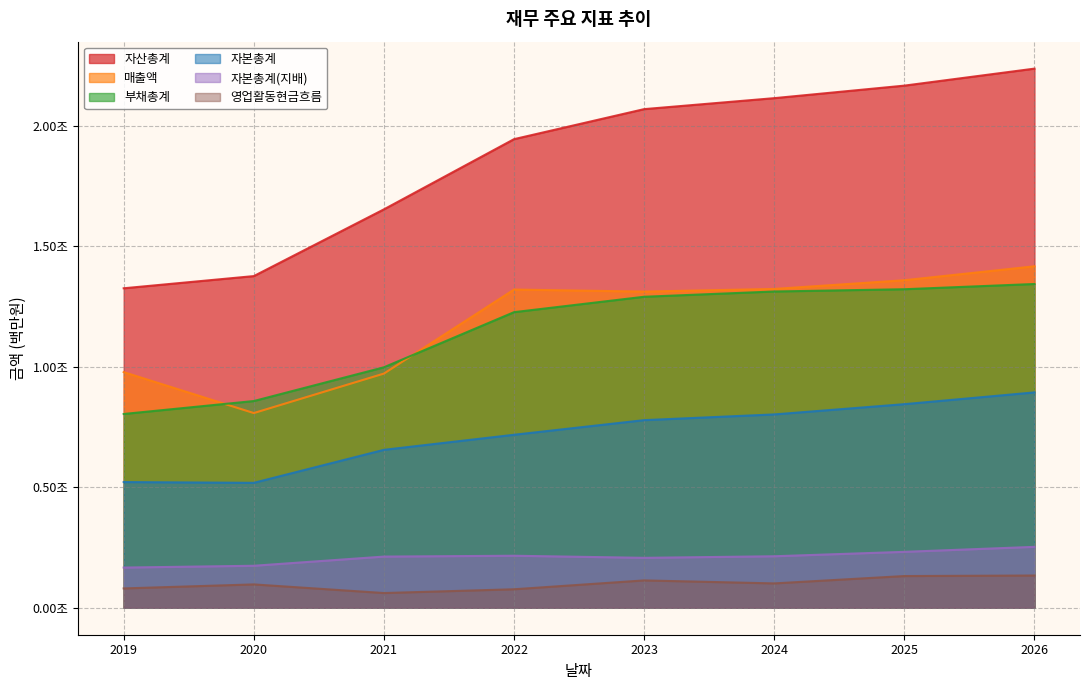

How many lines are shown in the chart?

6